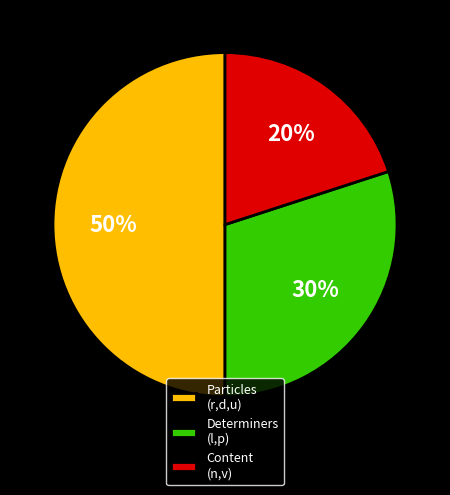

Is Determiners (l,p) the majority of the pie?

No